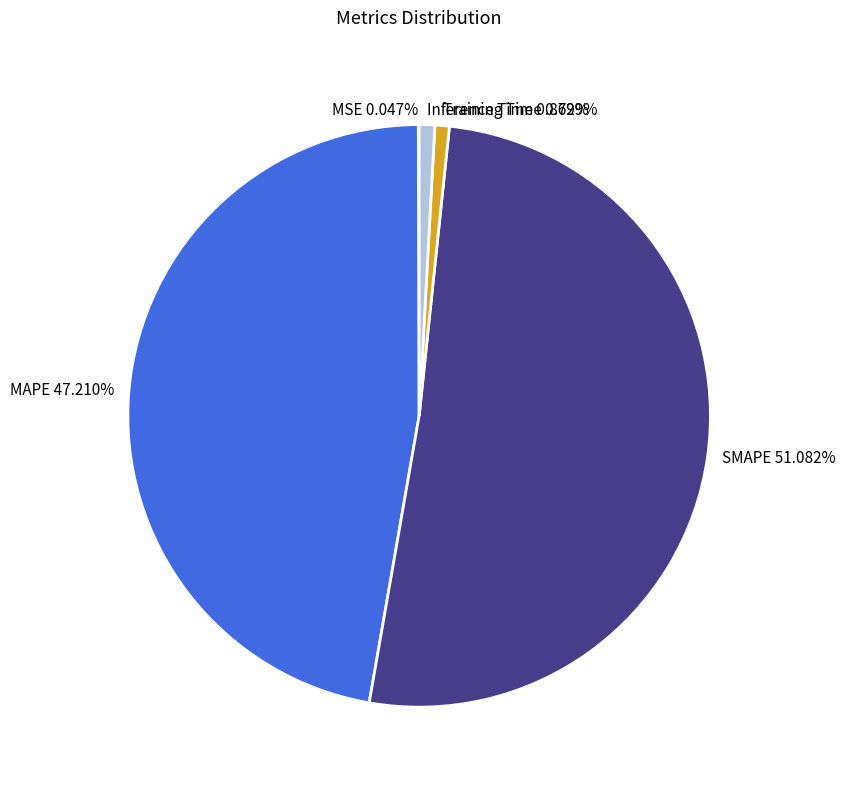

Which category has the biggest portion of the pie?

SMAPE